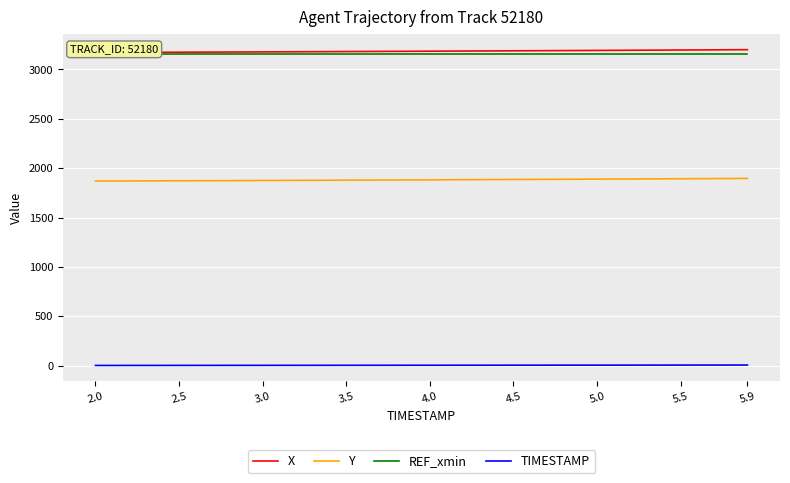

True or false: TIMESTAMP and Y cross at least once.

False